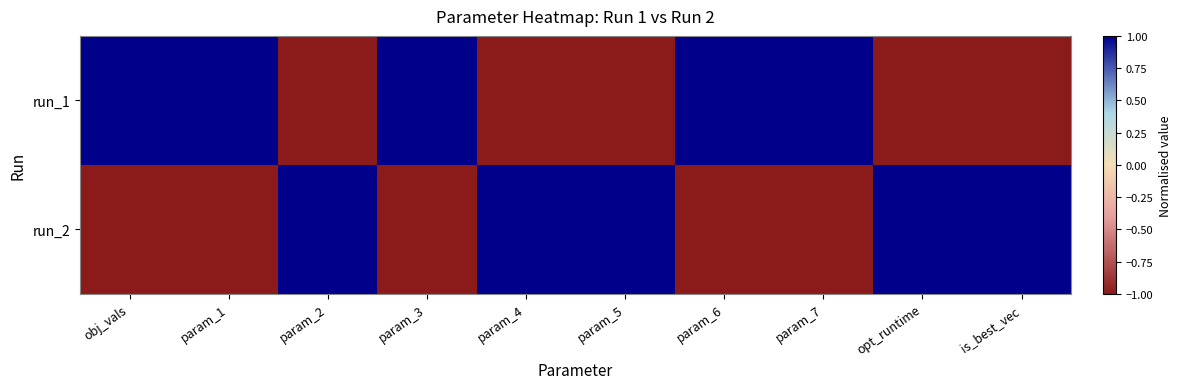

Rank the series by their average value, from highest to lowest.

run_2, run_1